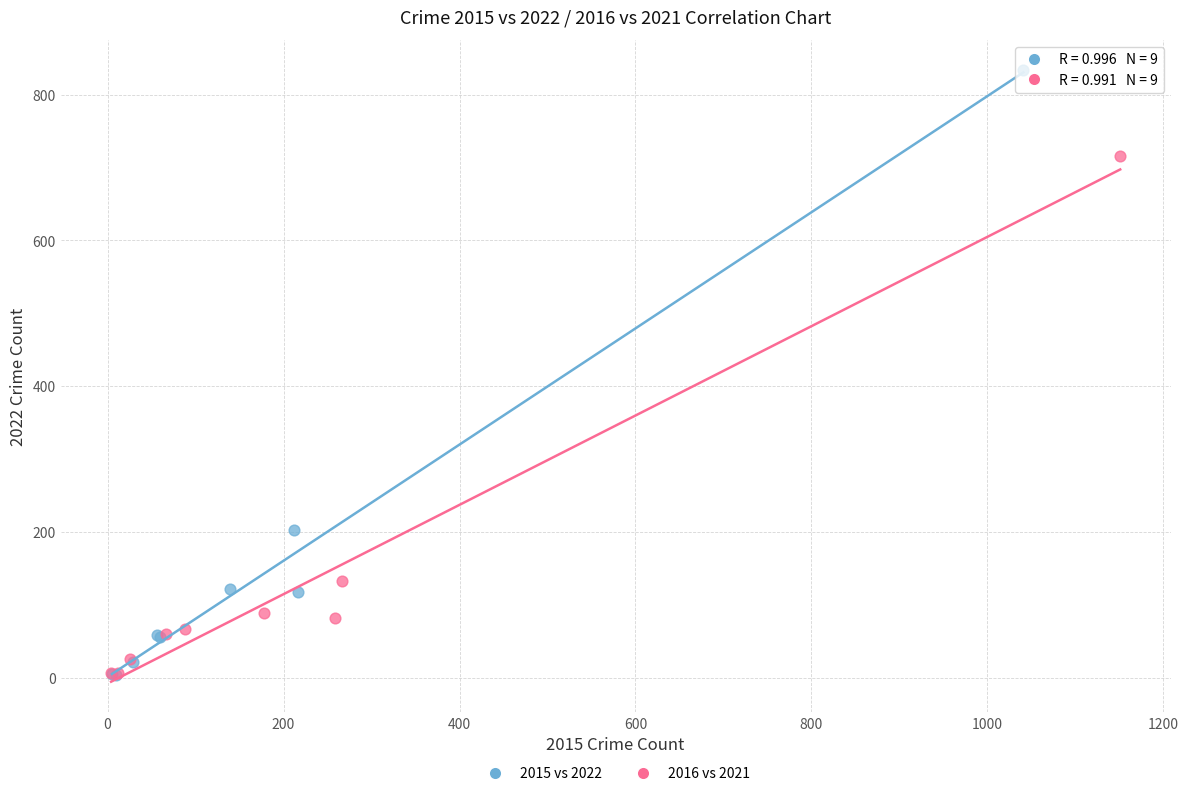

Which series has the largest Y range (max minus min)?

2015 vs 2022